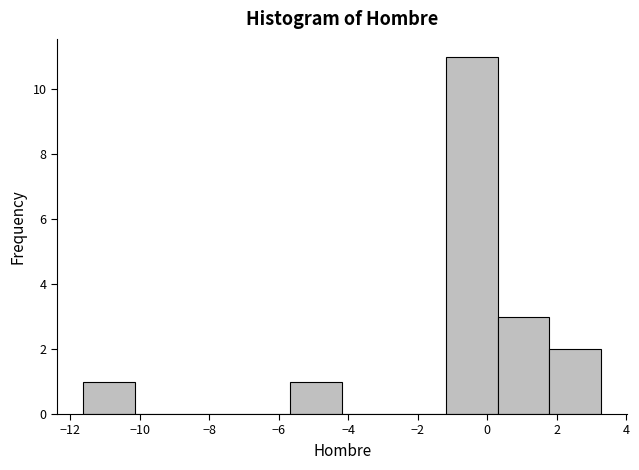

Reading left to right, list every bar in this chart as the range it spans on the x-axis followed by its height. Neither the bar edges nor the heights are printed on the chart, so give them approximately, as read against the axes.

-11.6 to -10.2: 1
-10.2 to -8.6: 0
-8.6 to -7.2: 0
-7.2 to -5.6: 0
-5.6 to -4.2: 1
-4.2 to -2.6: 0
-2.6 to -1.2: 0
-1.2 to 0.2: 11
0.2 to 1.8: 3
1.8 to 3.2: 2